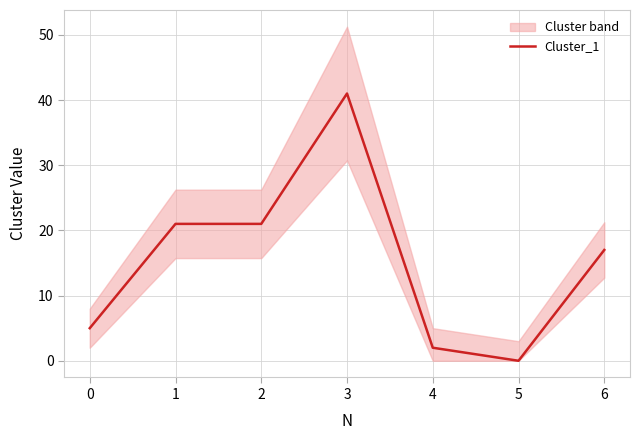

What is the average value?

15